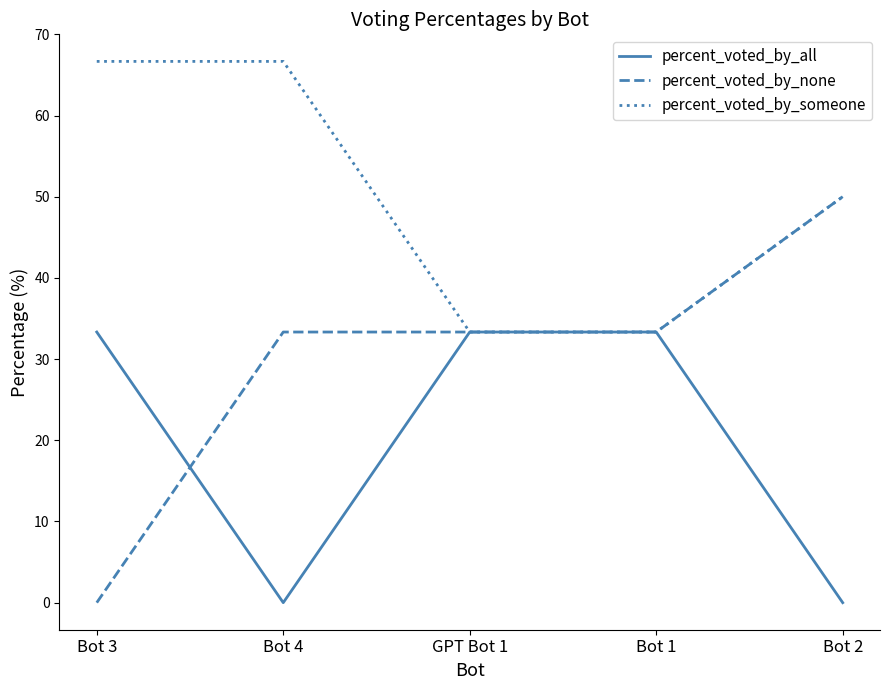

What position from the left is Bot 1?

4